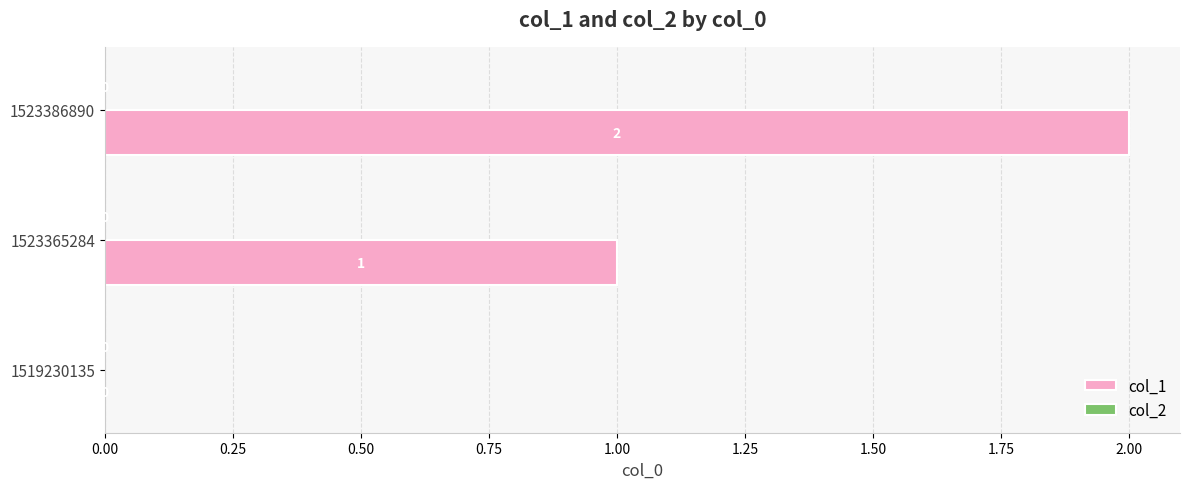

True or false: the data shows 0 at 1519230135.

True